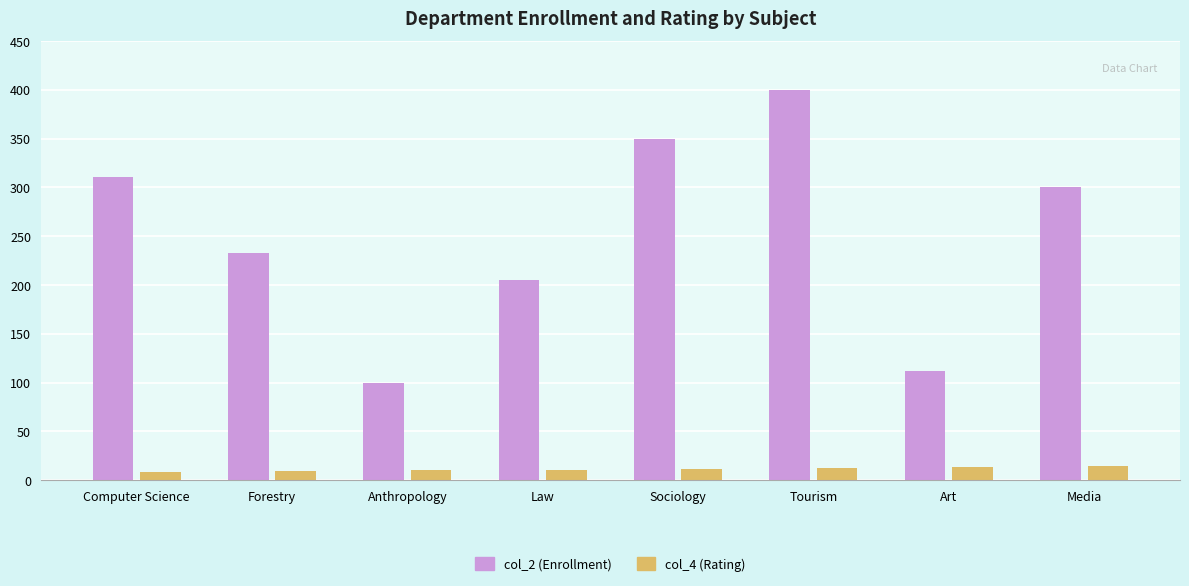

At which label is col_2 (Enrollment) closest to 250?

Forestry